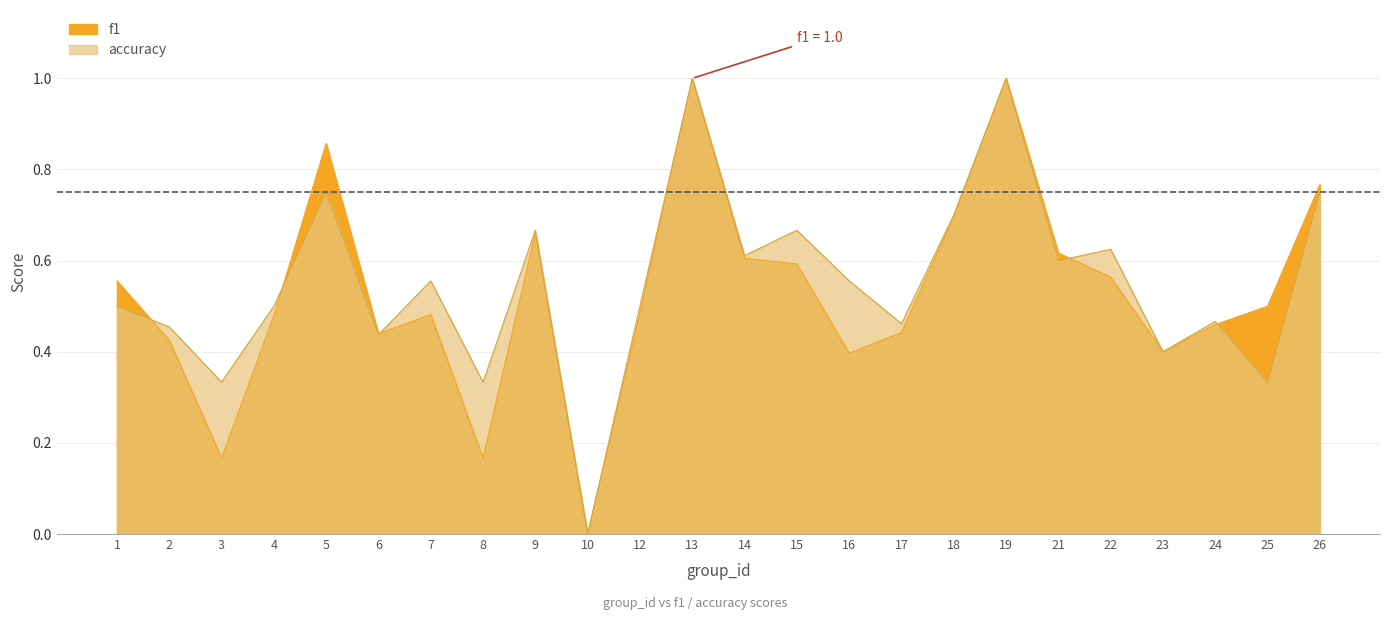

What is the greatest value displayed?

1.0